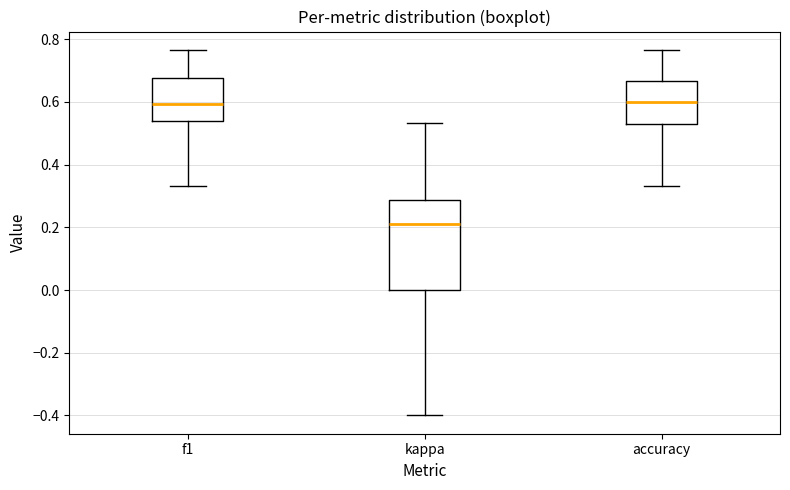

Where does the upper whisker of the box for f1 end on the y-axis? The values are not printed on the chart, so give them approximately, as read against the axis.

0.76